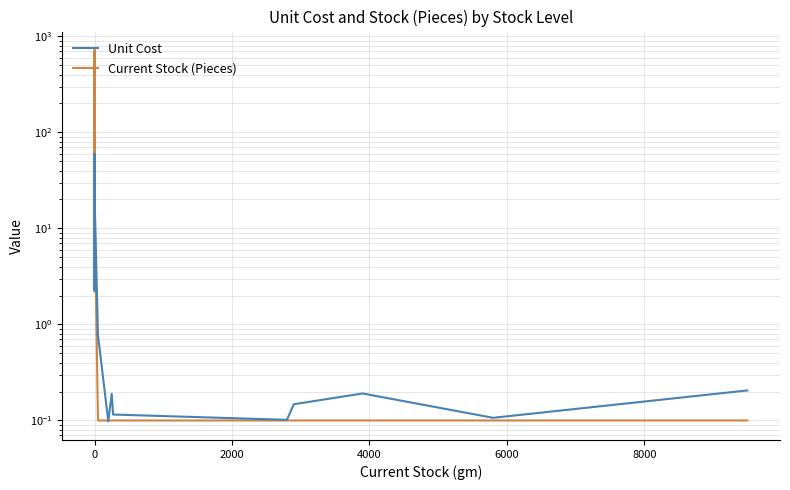

Which series has the largest total across all categories?

Current Stock (Pieces)